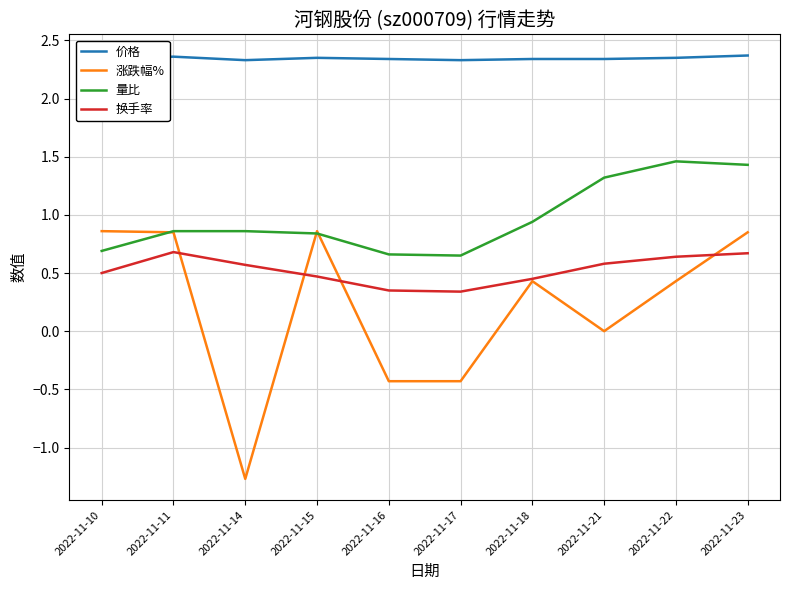

Rank the series by their maximum value, from lowest to highest.

换手率, 涨跌幅%, 量比, 价格